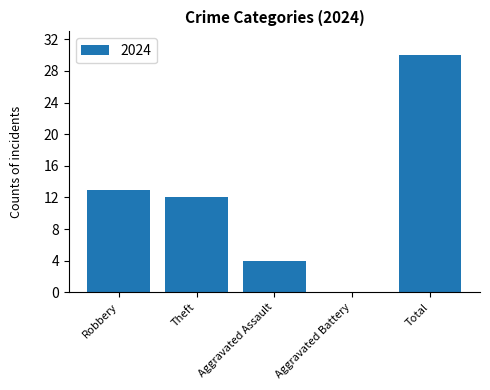

What is the sum of all values?

59